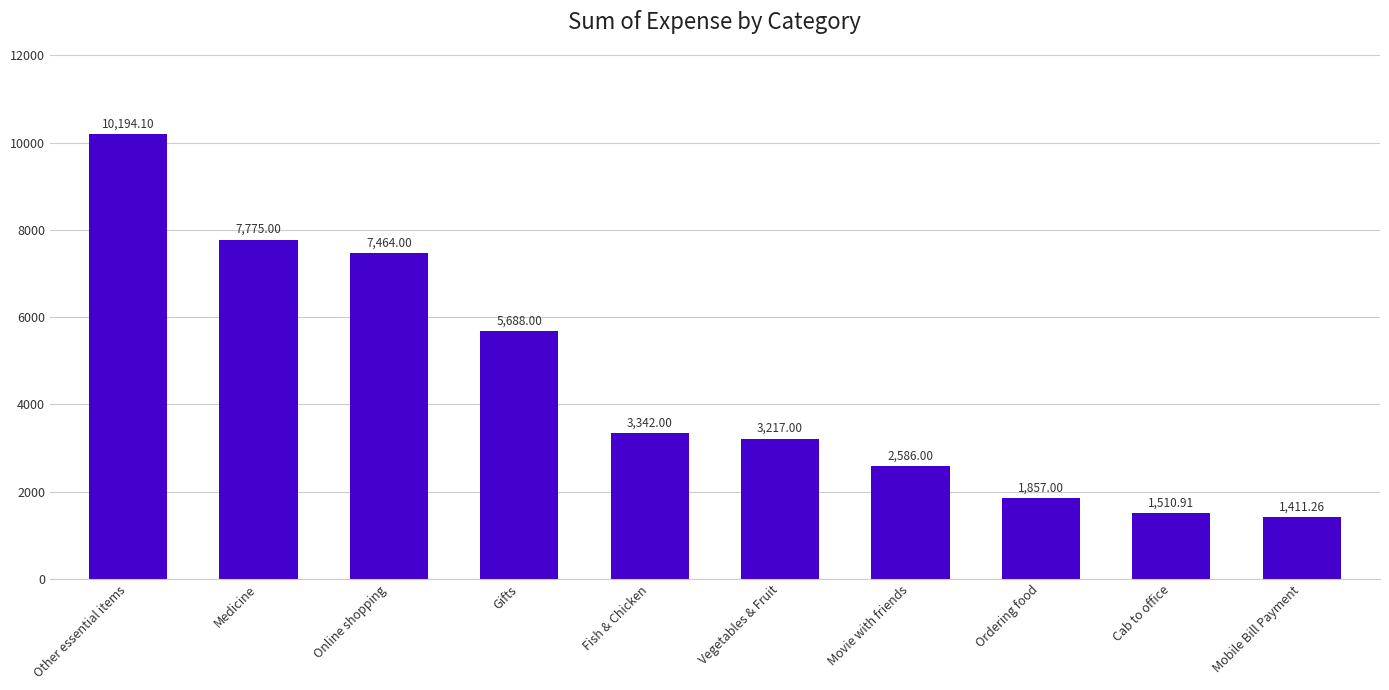

At which category does the chart reach its minimum across all series?

Mobile Bill Payment